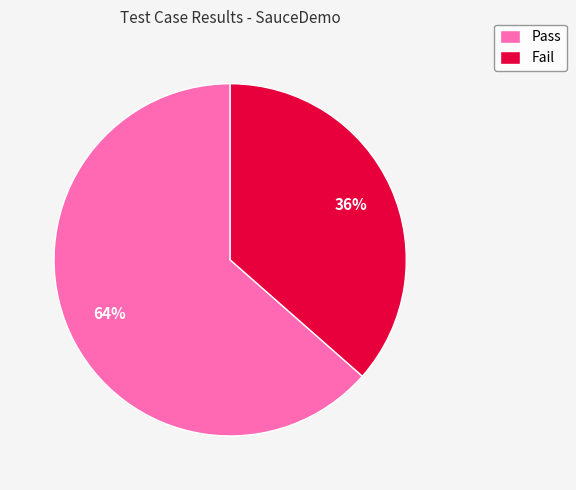

Rank the categories by value from highest to lowest.

Pass, Fail